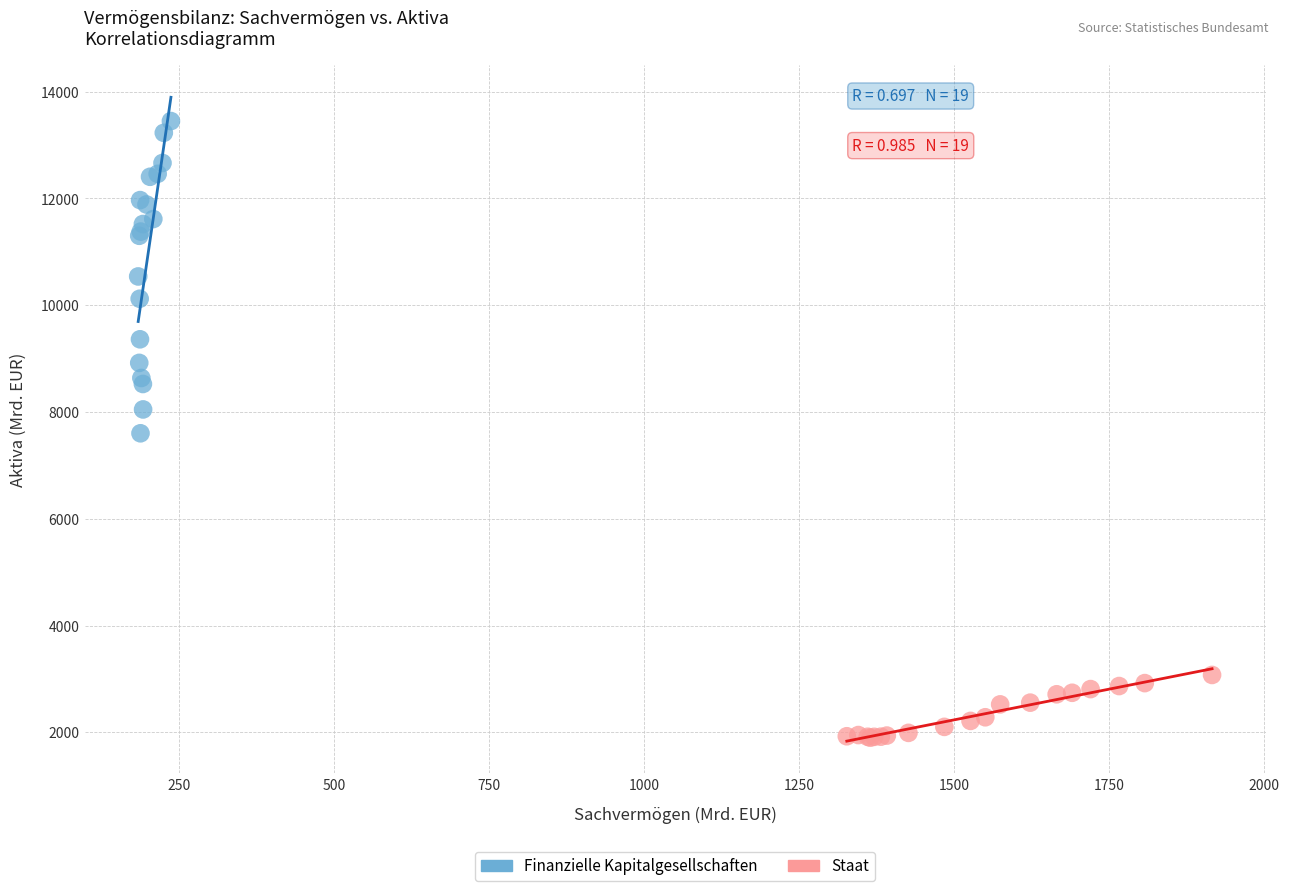

Which series has the largest Y range (max minus min)?

Finanzielle Kapitalgesellschaften